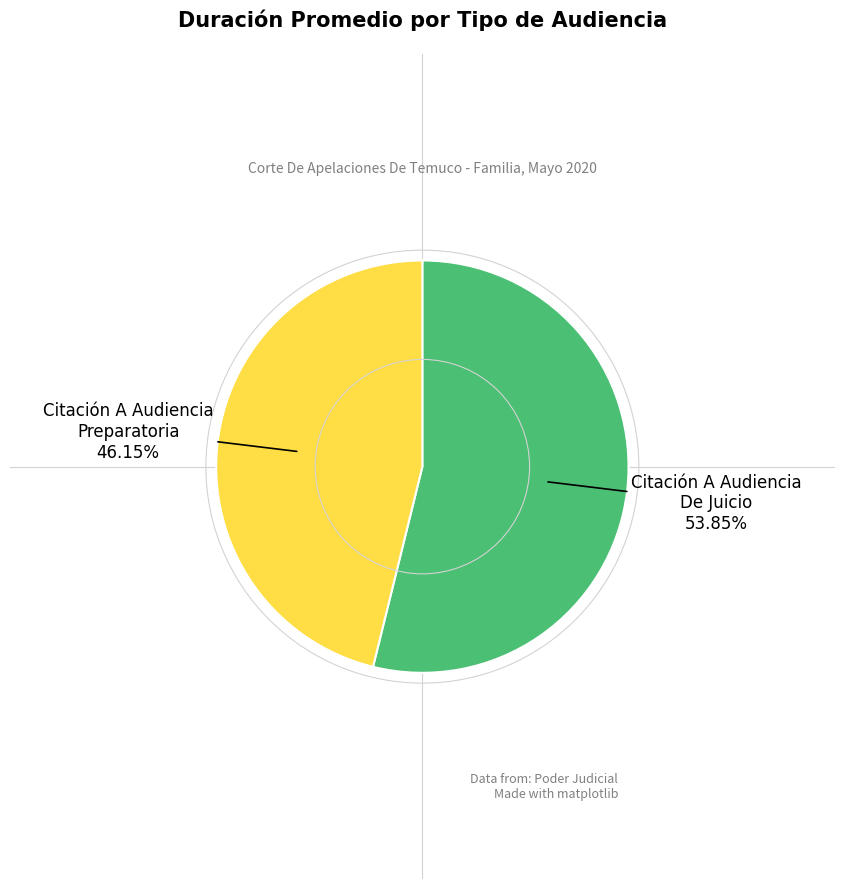

To the nearest percent, what percentage of the pie is Citación A Audiencia De Juicio?

54%